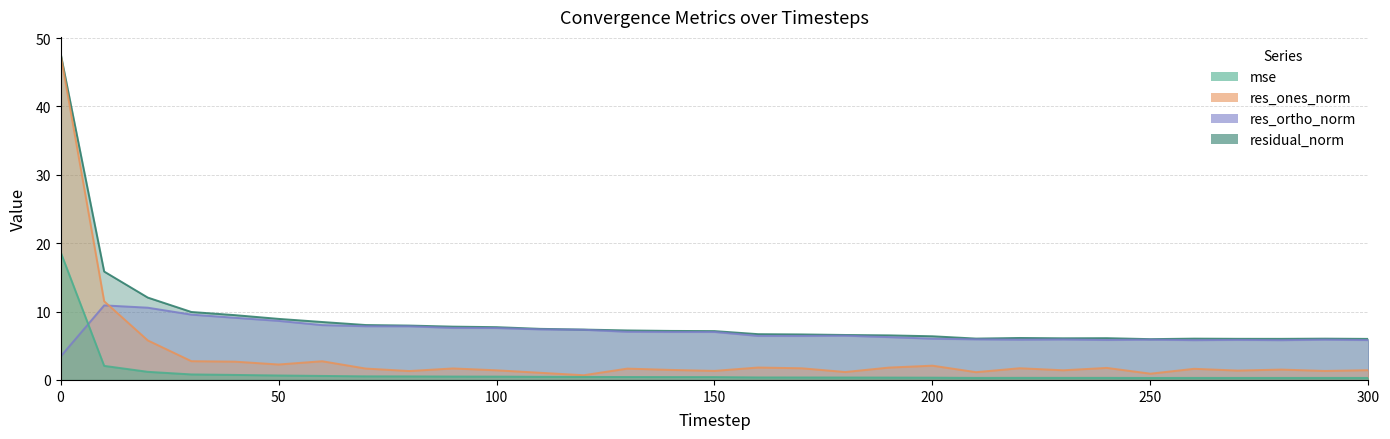

How many lines are shown in the chart?

4